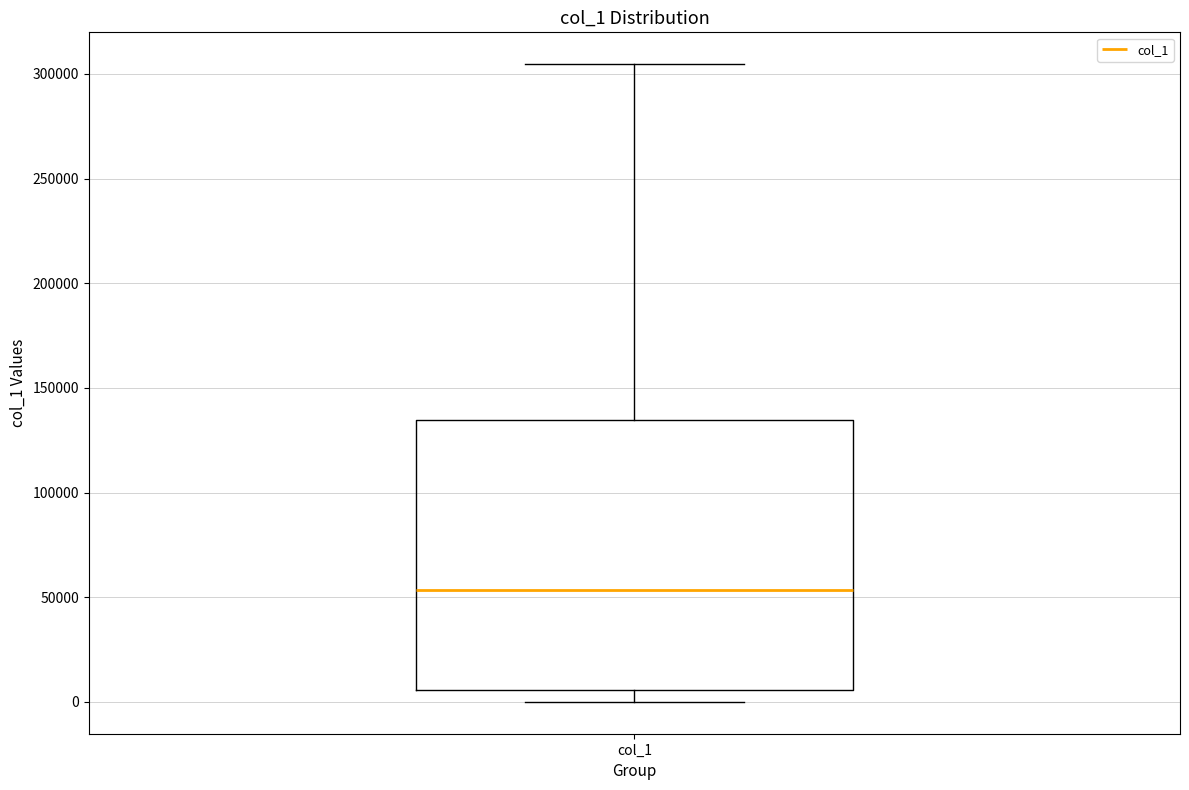

Where does the lower whisker of the box for col_1 end on the y-axis? The values are not printed on the chart, so give them approximately, as read against the axis.

0